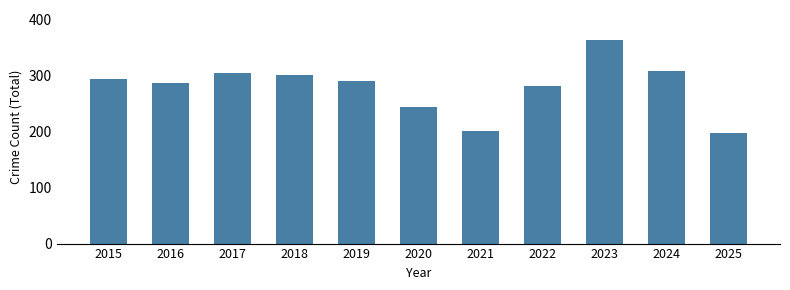

Reading right to left, extract all data points from this chart.

2025=198	2024=308	2023=363	2022=282	2021=202	2020=244	2019=290	2018=301	2017=304	2016=287	2015=295